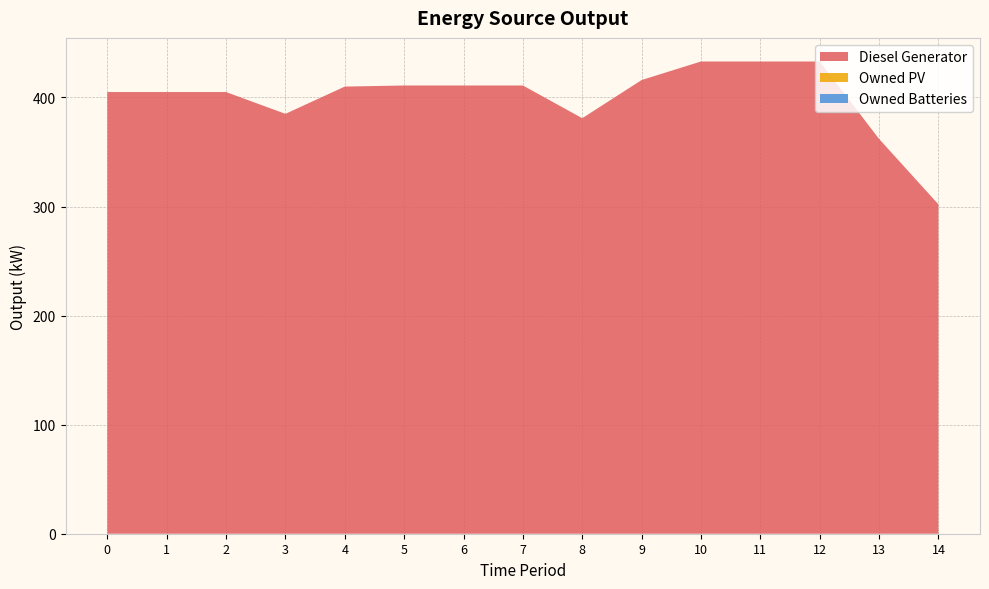

Reading right to left, extract all data points from this chart.

Diesel Generator: 302	362	433	433	433	416	381	411	411	411	410	385	405	405	405
Owned PV: 0	0	0	0	0	0	0	0	0	0	0	0	0	0	0
Owned Batteries: 0	0	0	0	0	0	0	0	0	0	0	0	0	0	0